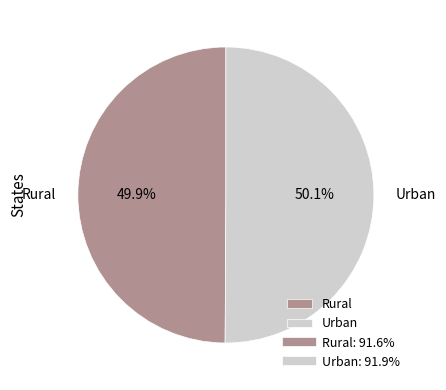

To the nearest percent, what percentage of the pie is Urban?

50%